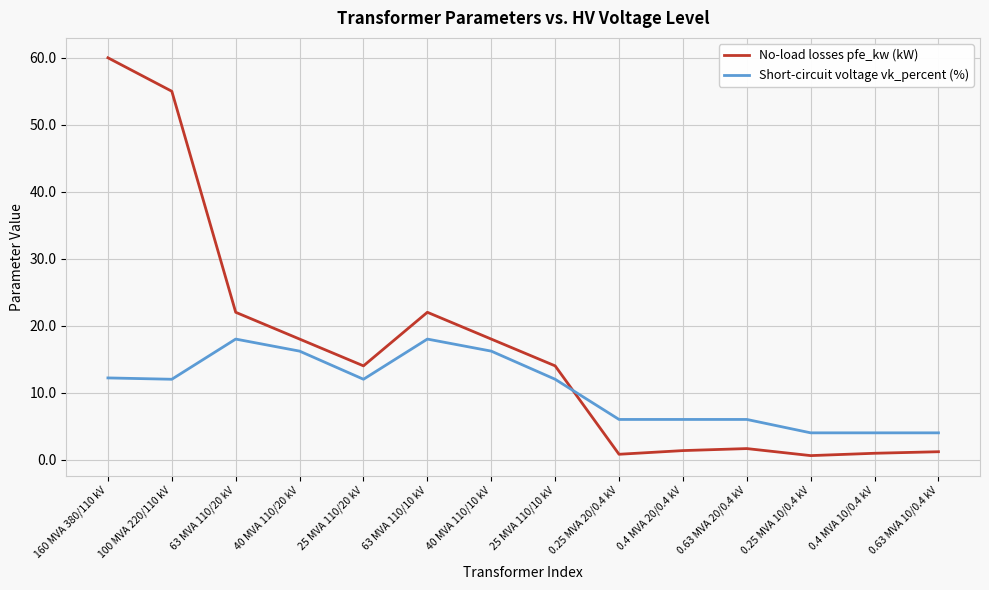

What is the approximate value of No-load losses pfe_kw (kW) at 0.63 MVA 10/0.4 kV?

1.2